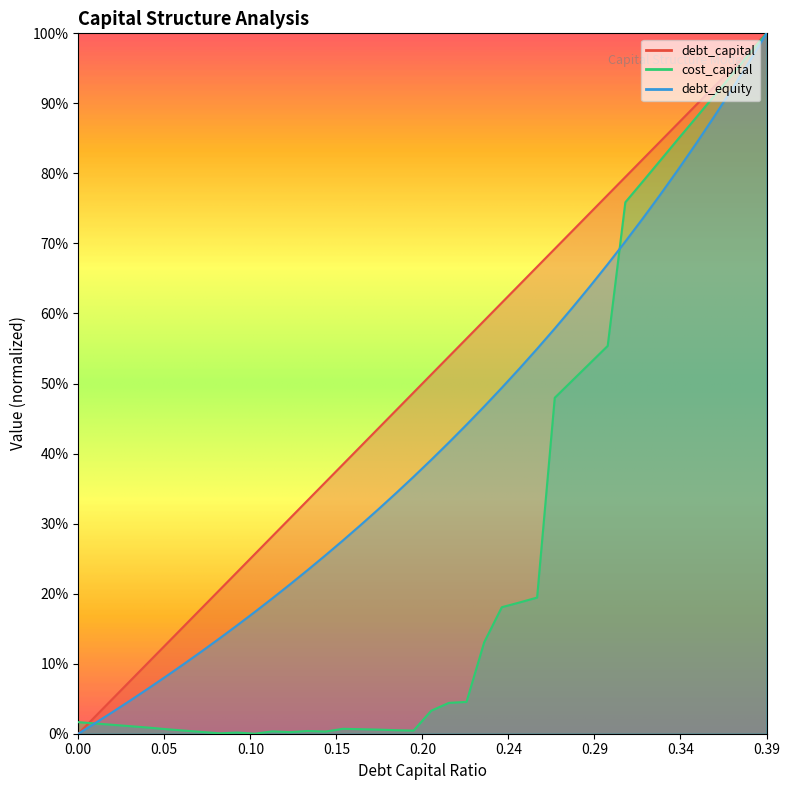

What position from the right is 0.26?

14